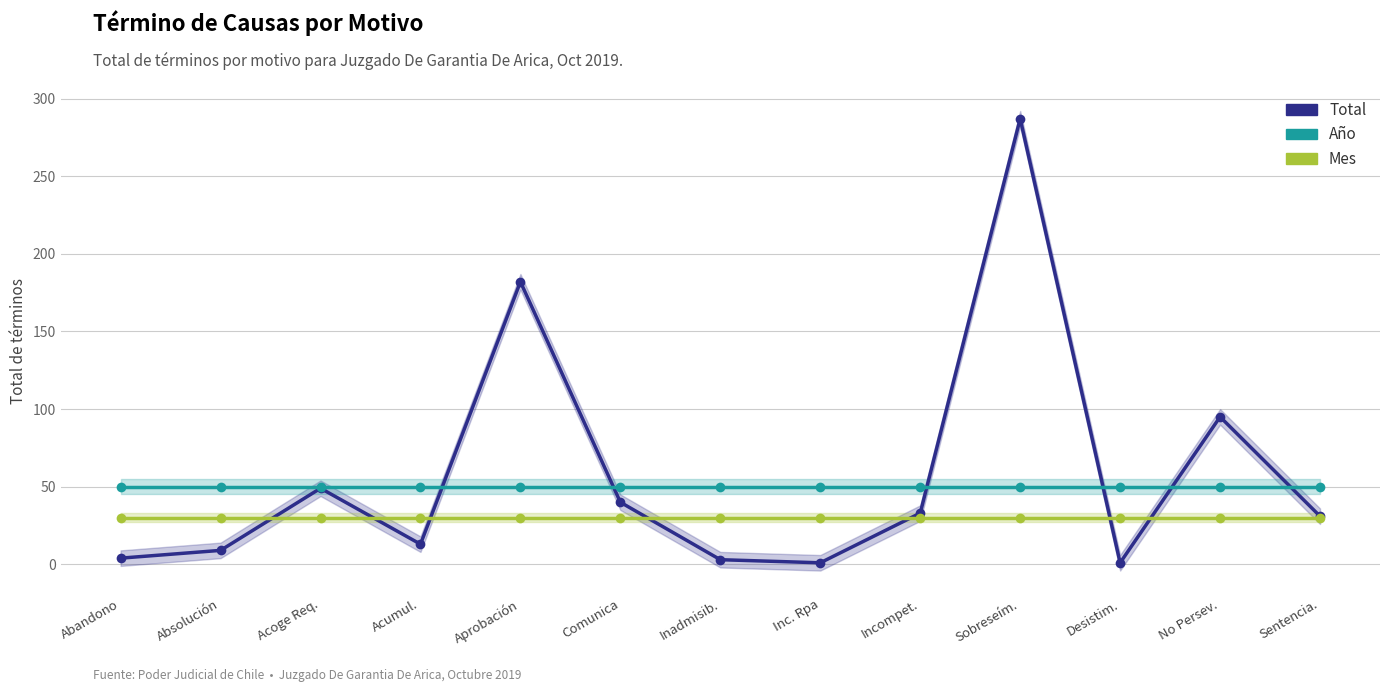

True or false: Año has more than 1 points higher than both neighbors.

False